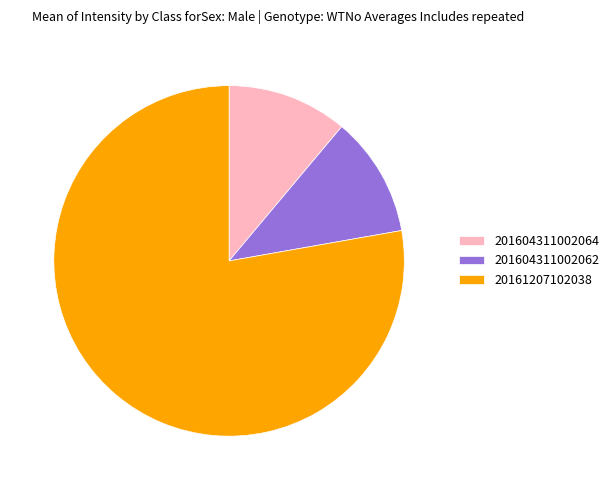

Combined, do 20161207102038 and 201604311002062 account for over 50%?

Yes